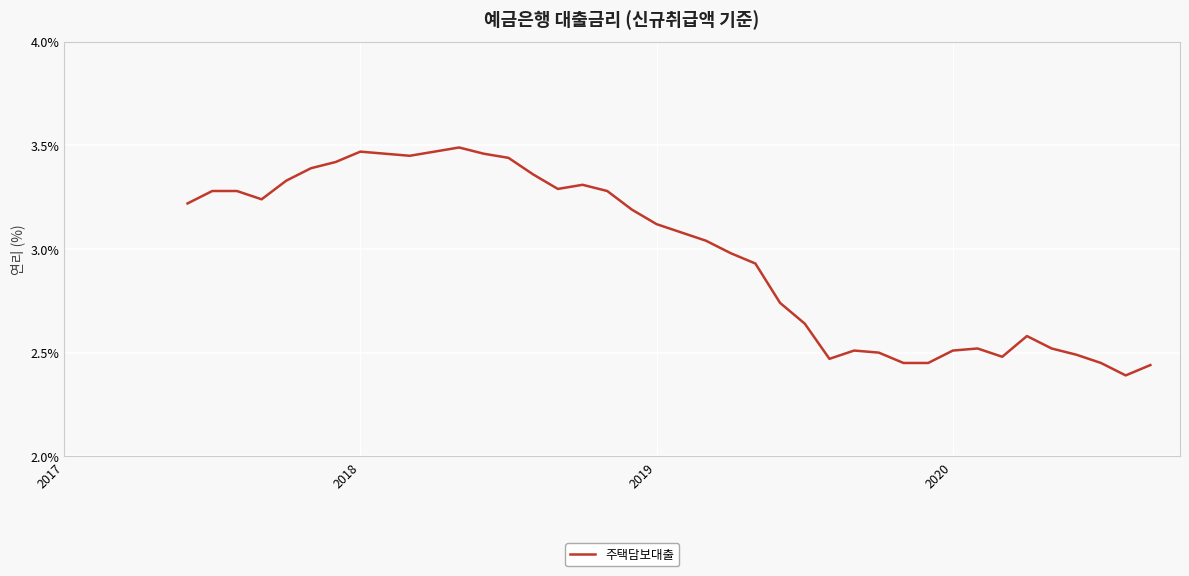

What is the difference between the maximum and minimum values?

1.1